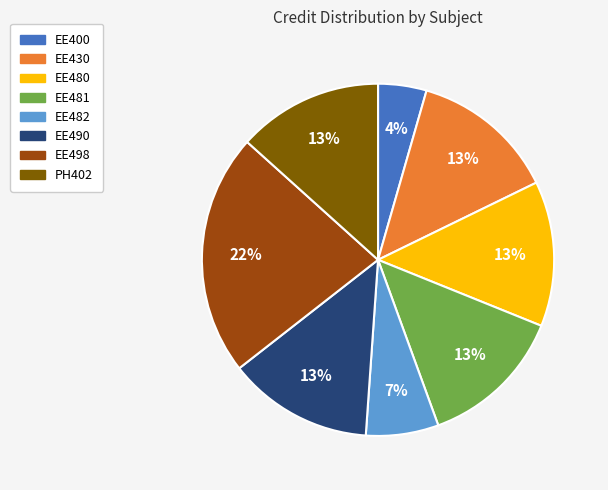

Is it true that EE430 is 7% of the pie?

False